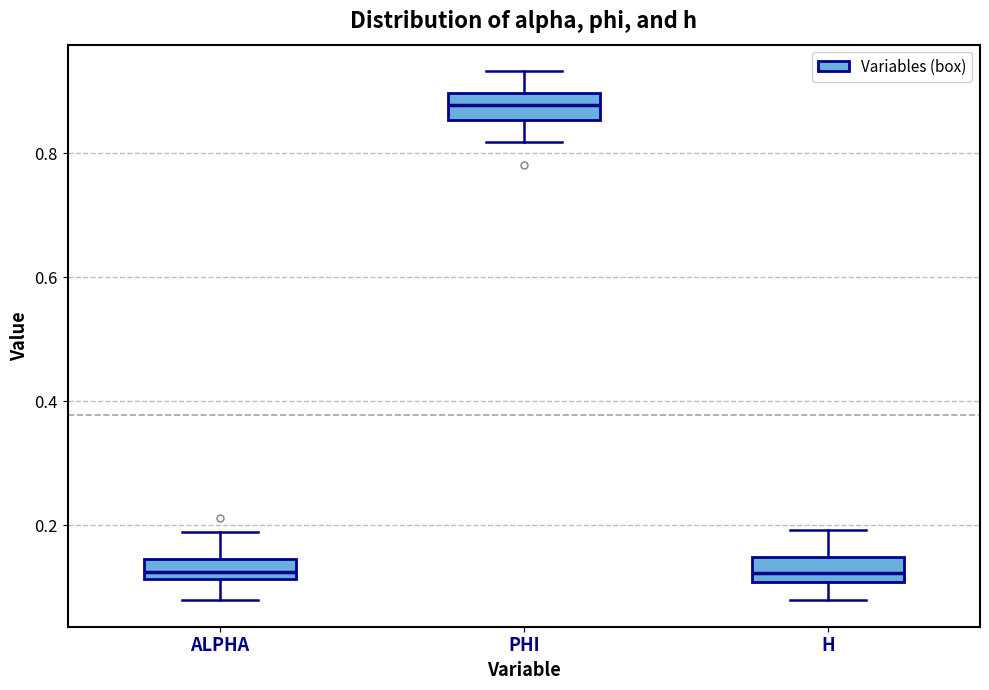

Reading left to right, read every box against the y-axis: the position of its median line, the range the box covers, and the ends of its whiskers. The values are not printed on the chart, so give them approximately, as read against the axis.

ALPHA: median 0.12 (inside the box), box 0.12 to 0.14, whiskers 0.08 to 0.18
PHI: median 0.88, box 0.86 to 0.90, whiskers 0.82 to 0.94
H: median 0.12, box 0.10 to 0.14, whiskers 0.08 to 0.20